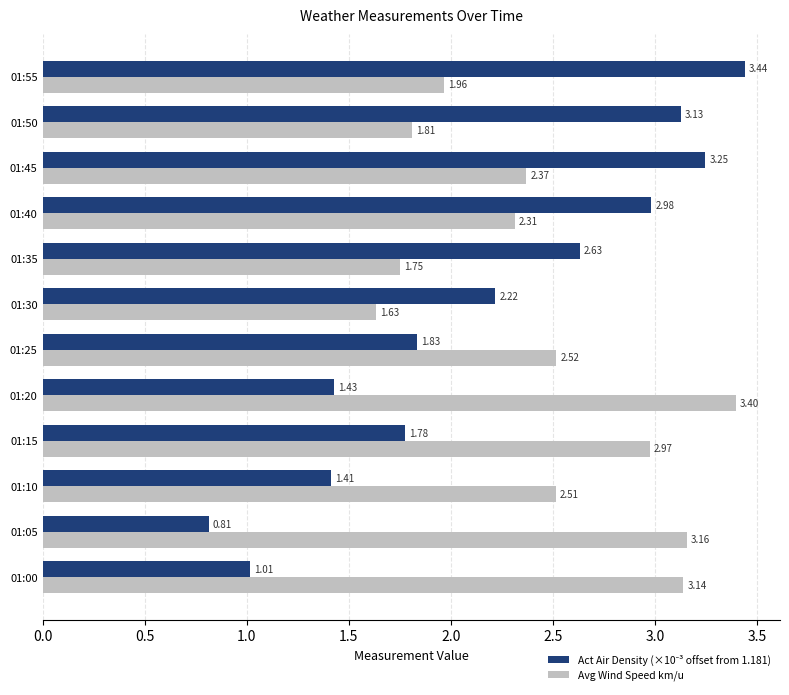

At which label is Avg Wind Speed km/u closest to 2?

01:55